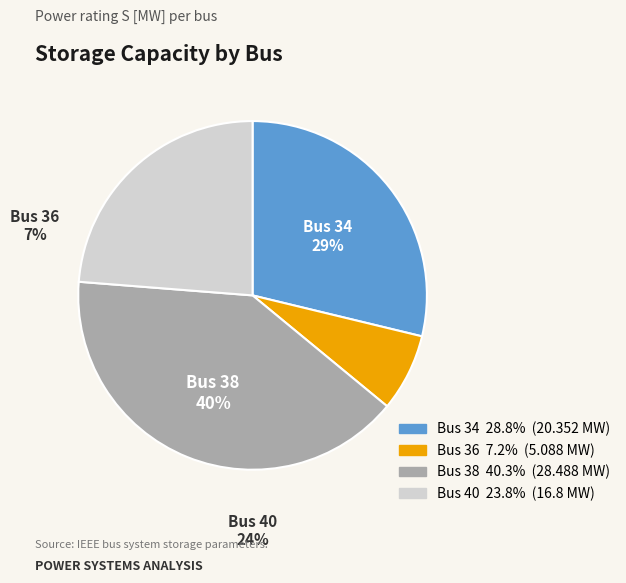

True or false: Bus 38 accounts for 51% of the total.

False